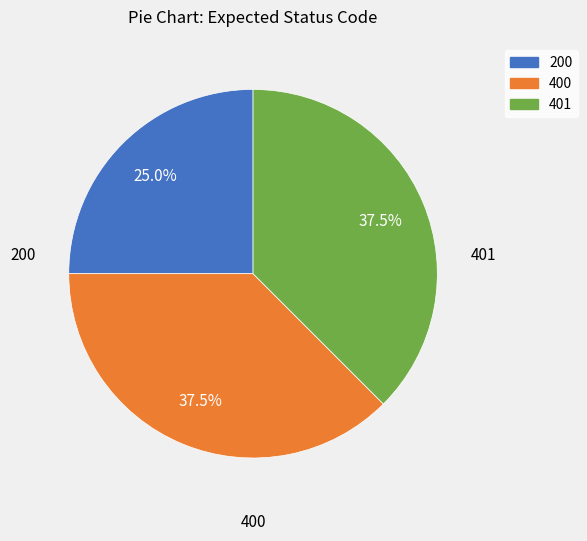

Is there a majority slice in this chart?

No